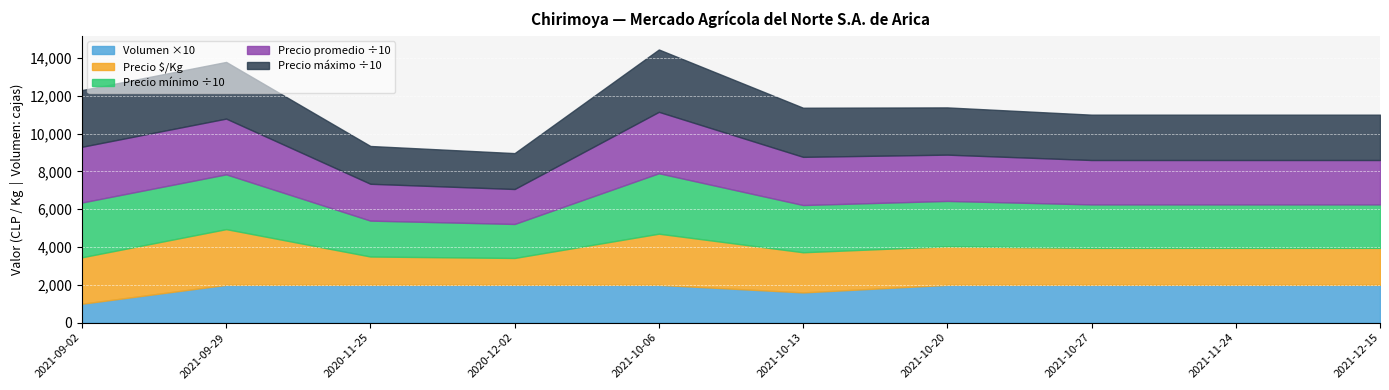

How many series are shown in this chart?

5